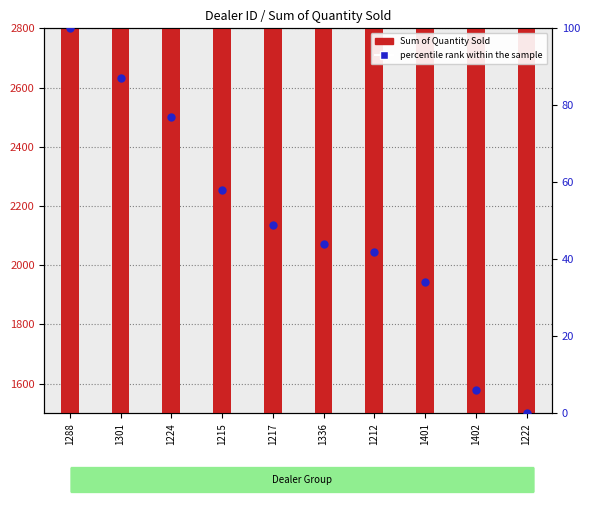

What are all the series names shown in the legend?

Sum of Quantity Sold, percentile rank within the sample